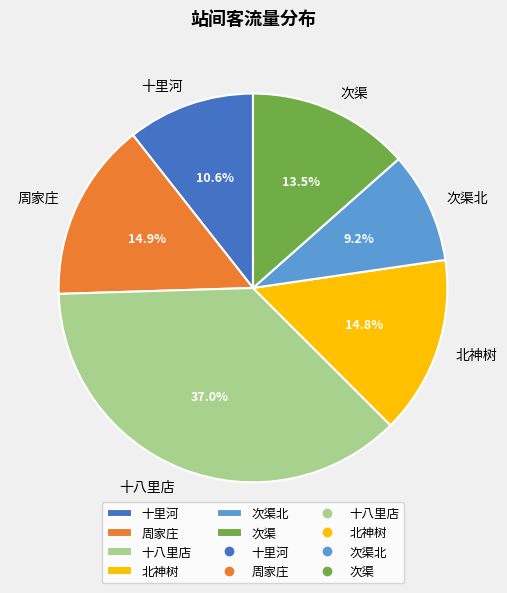

Approximately how many times larger is the value at 北神树 compared to 十里河?

1.4